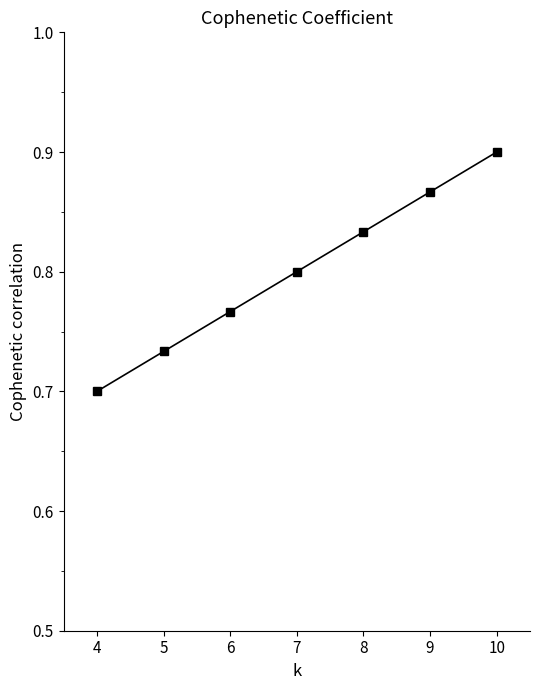

What is the sum of the values at 9 and 6?

1.6